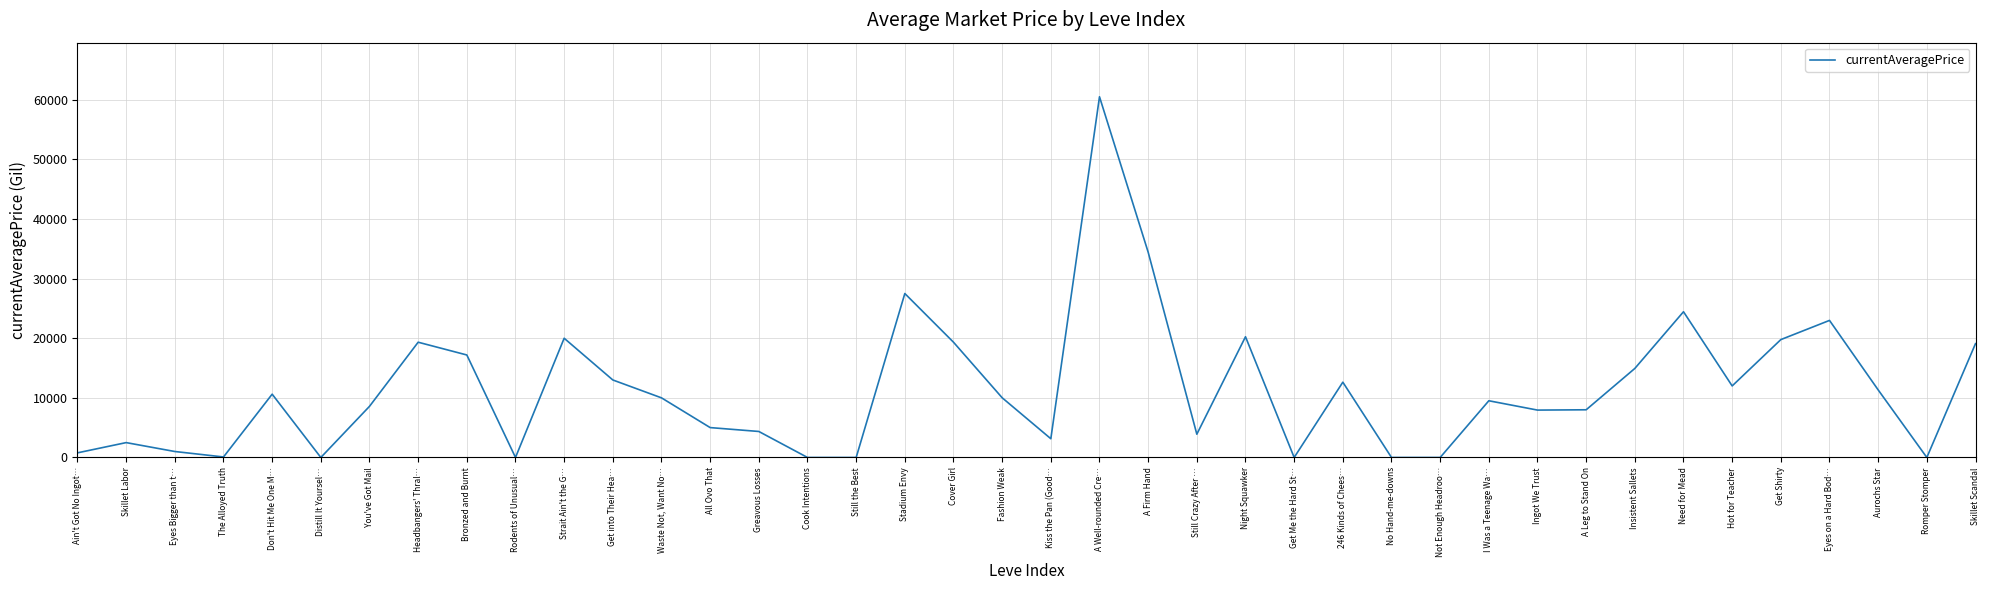

What is the difference between the maximum and minimum values?

60503.5